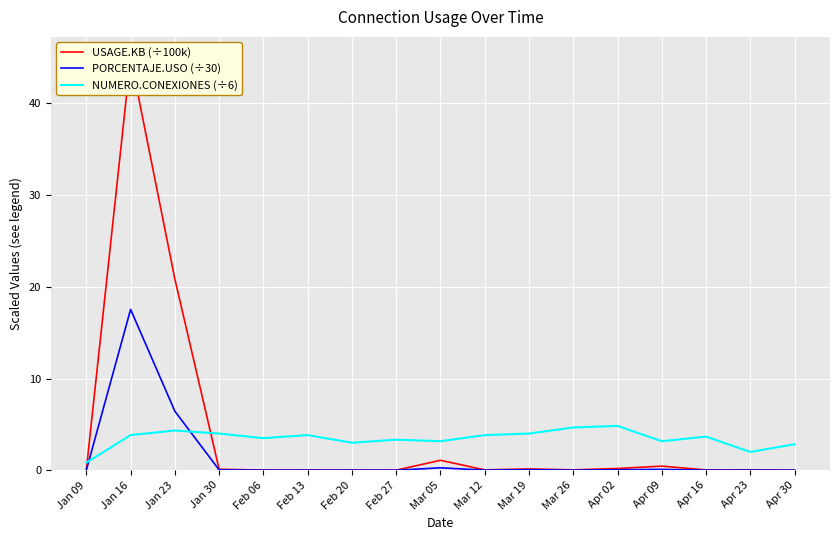

What is the average value of the USAGE.KB (÷100k) series?

4.0